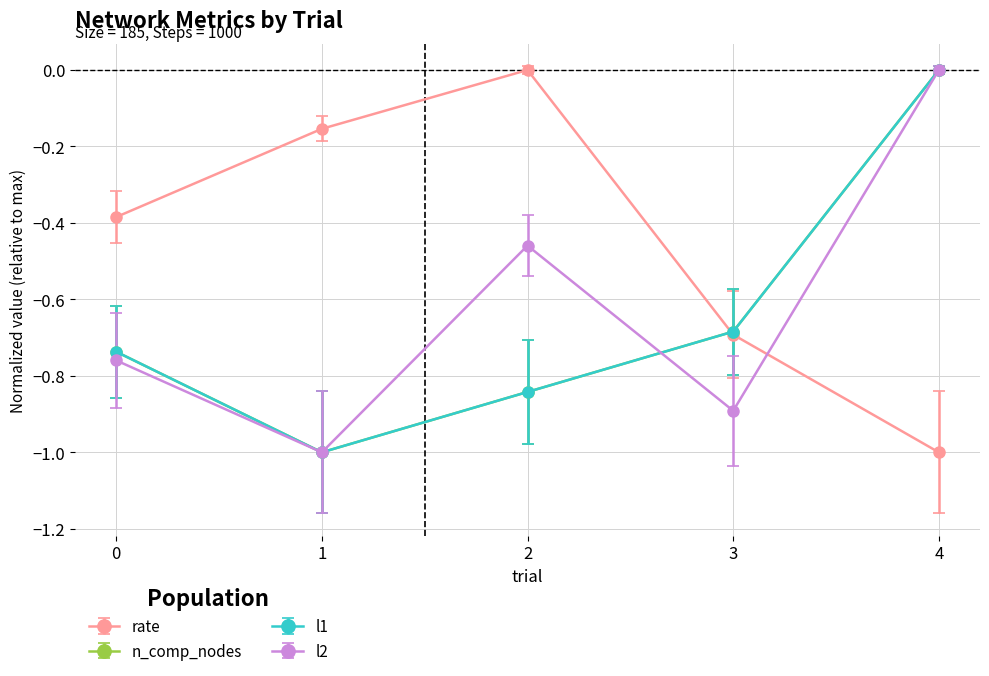

True or false: n_comp_nodes has a value of -1.2 at 3.

False